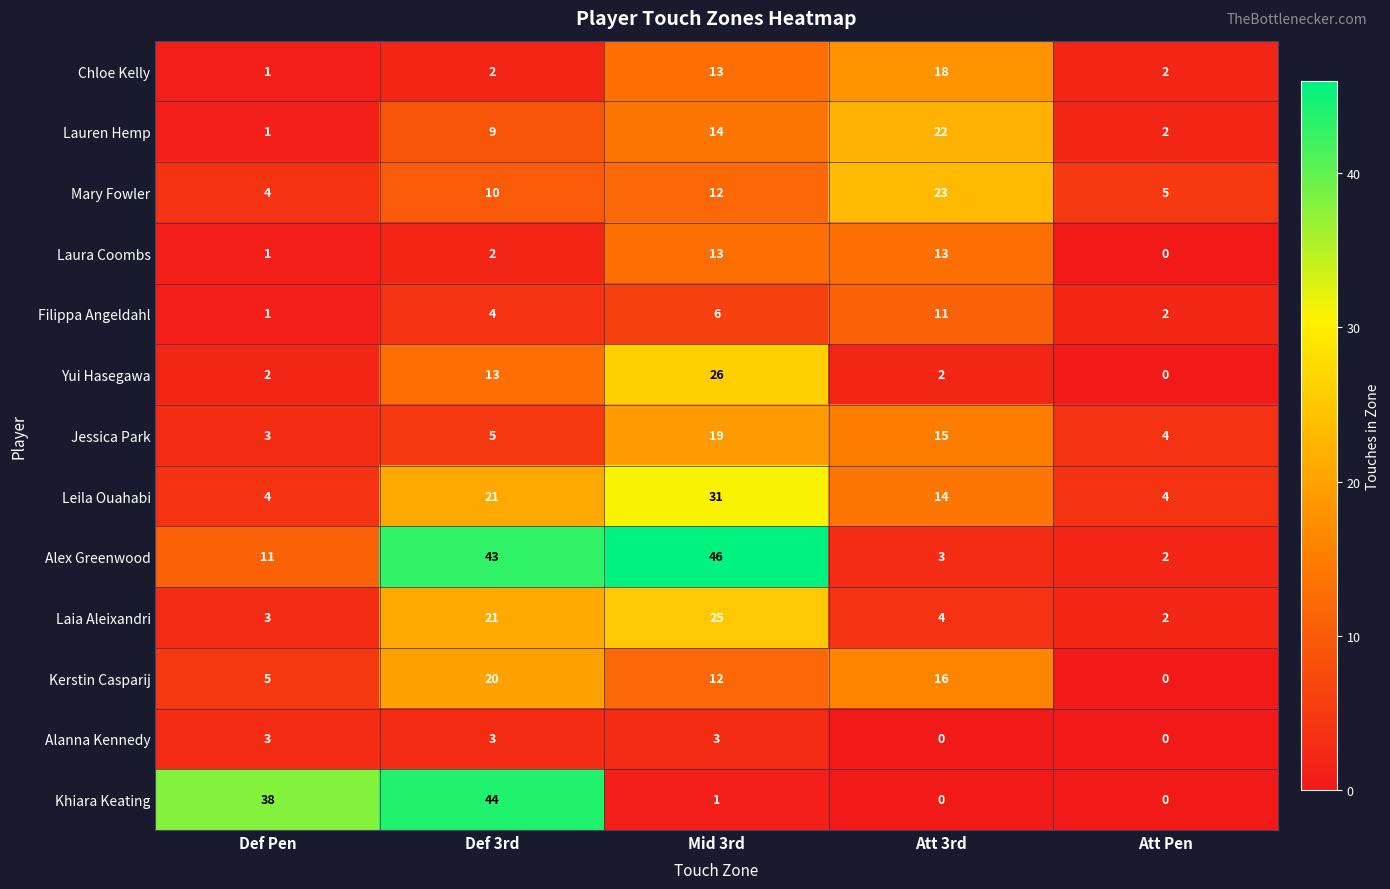

List the series in order of their peak value, lowest first.

Alanna Kennedy, Filippa Angeldahl, Laura Coombs, Chloe Kelly, Jessica Park, Kerstin Casparij, Lauren Hemp, Mary Fowler, Laia Aleixandri, Yui Hasegawa, Leila Ouahabi, Khiara Keating, Alex Greenwood